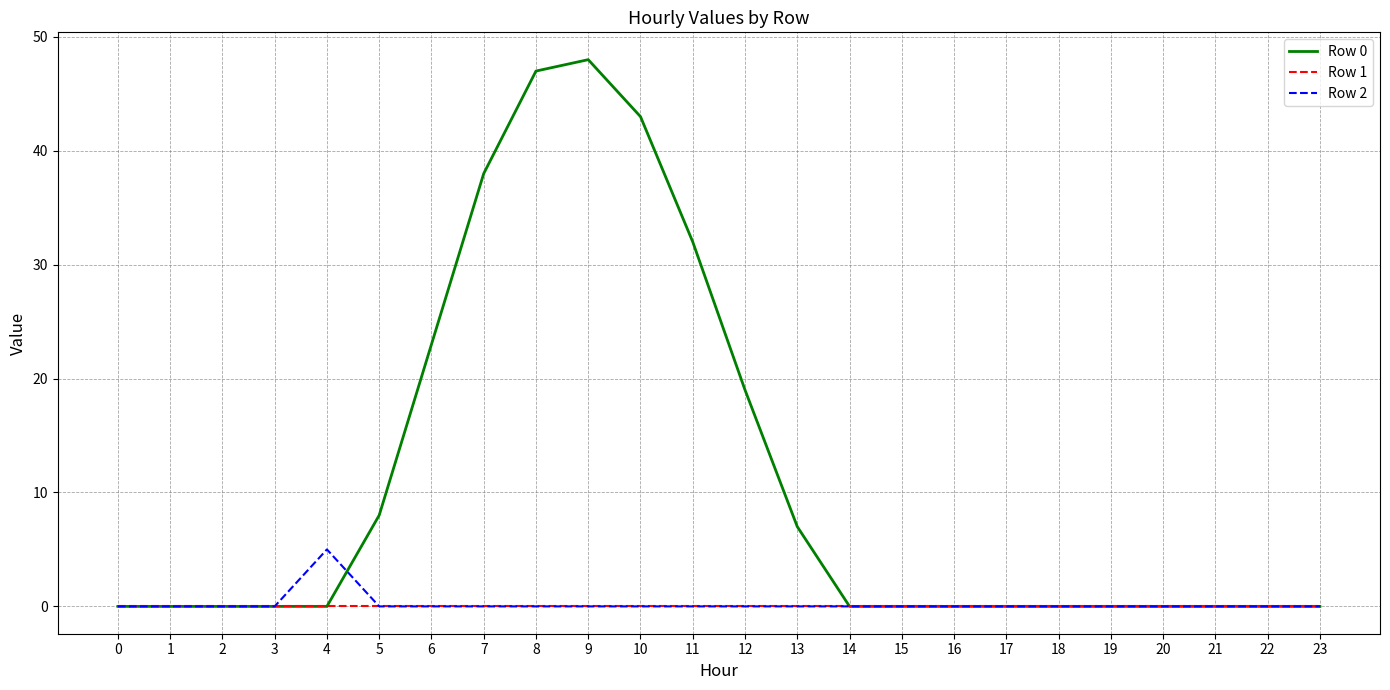

Does the chart have visible grid lines?

Yes